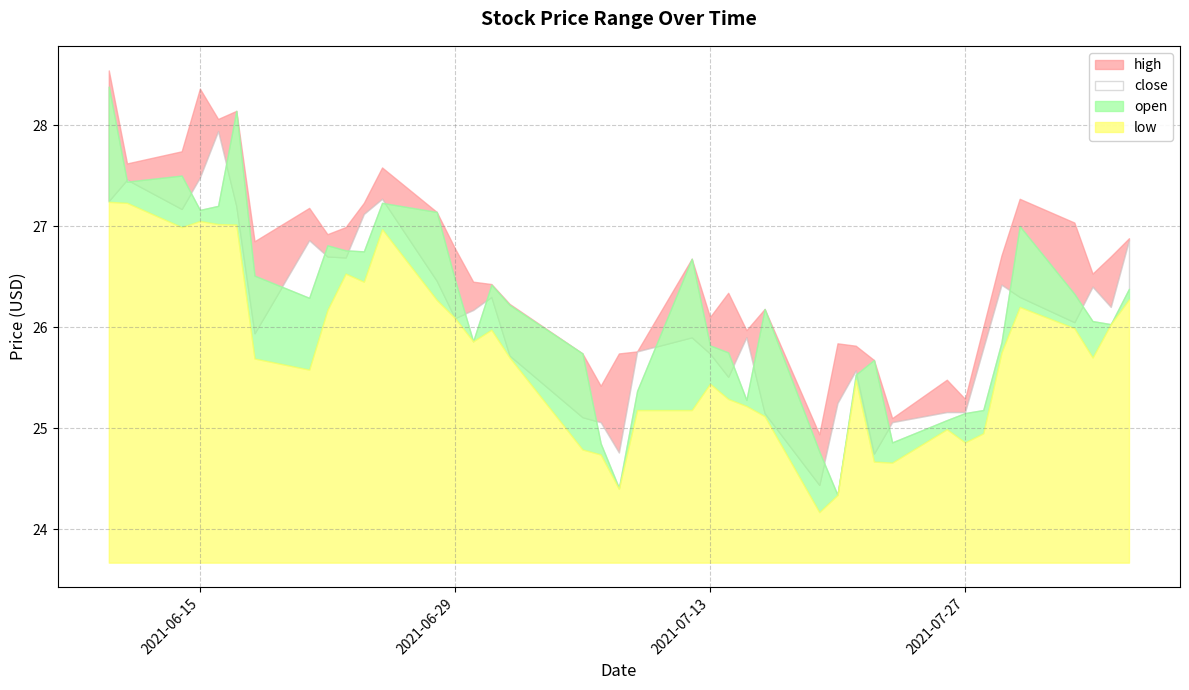

What is the label of the 16th point from the right?

2021-07-15